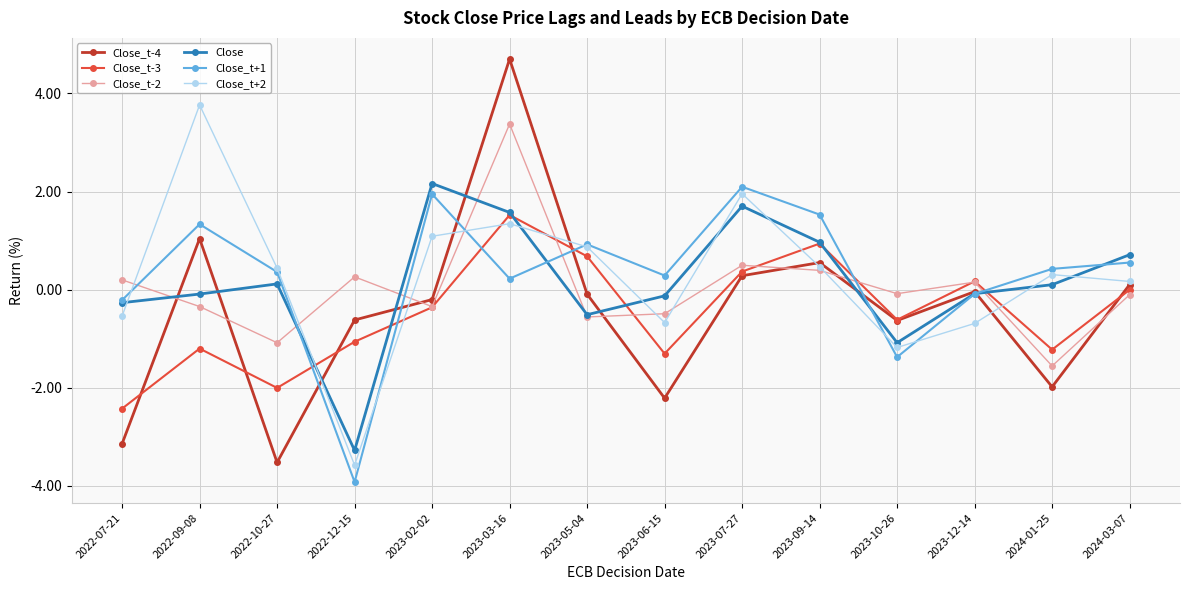

Which series has the largest range (max minus min)?

Close_t-4